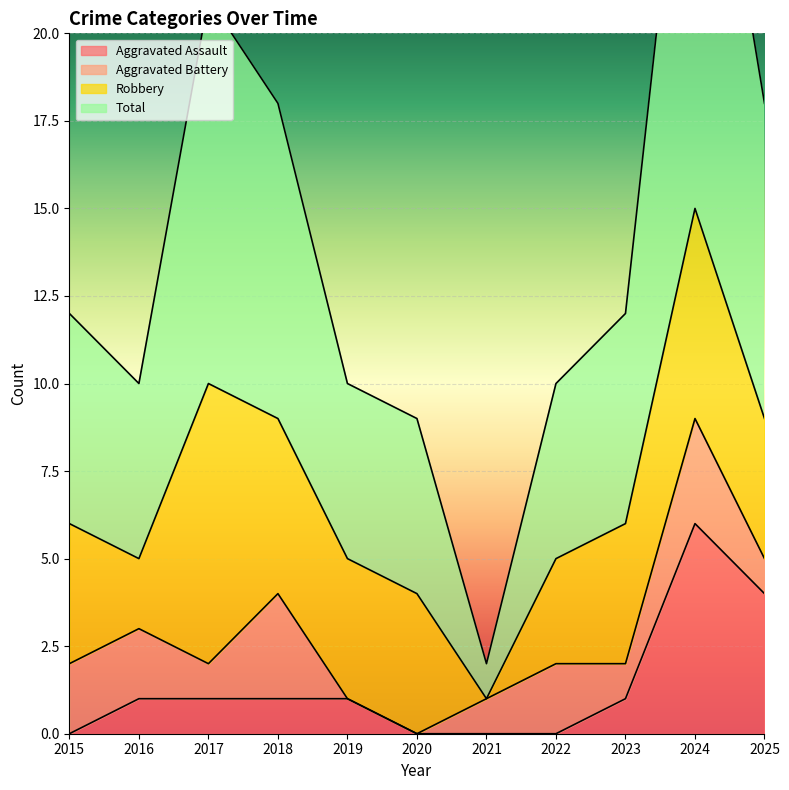

Where does the Aggravated Assault series first go above 1?

2024